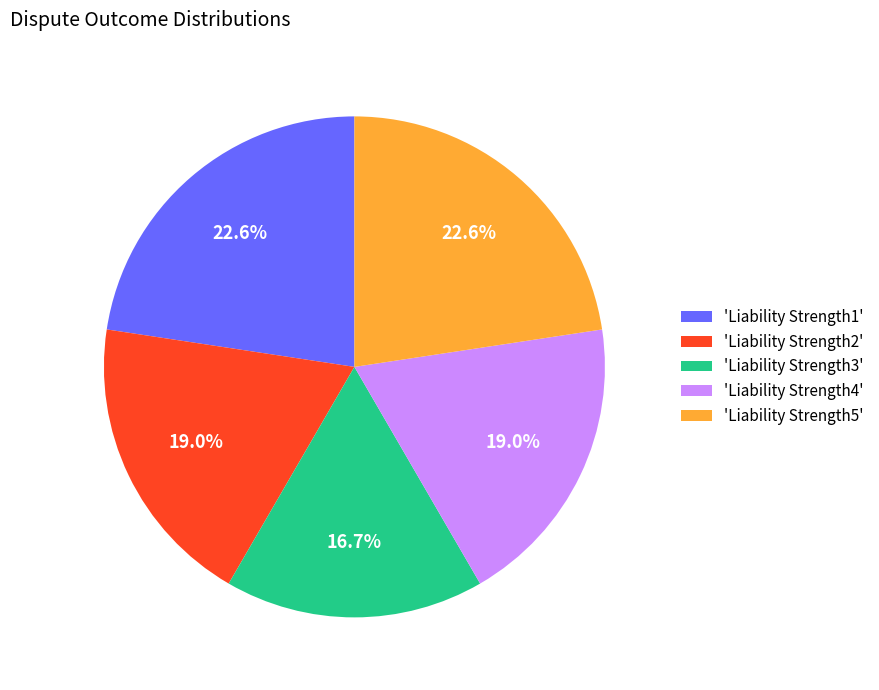

What is the smallest slice in the pie chart?

'Liability Strength3'